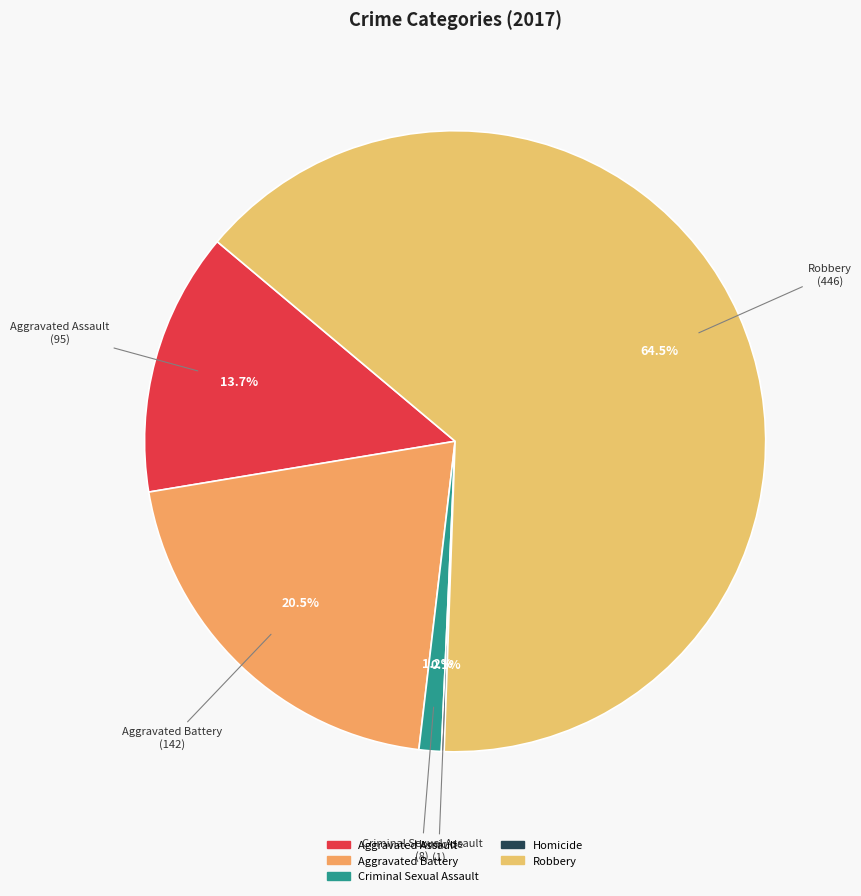

Which category has the biggest portion of the pie?

Robbery